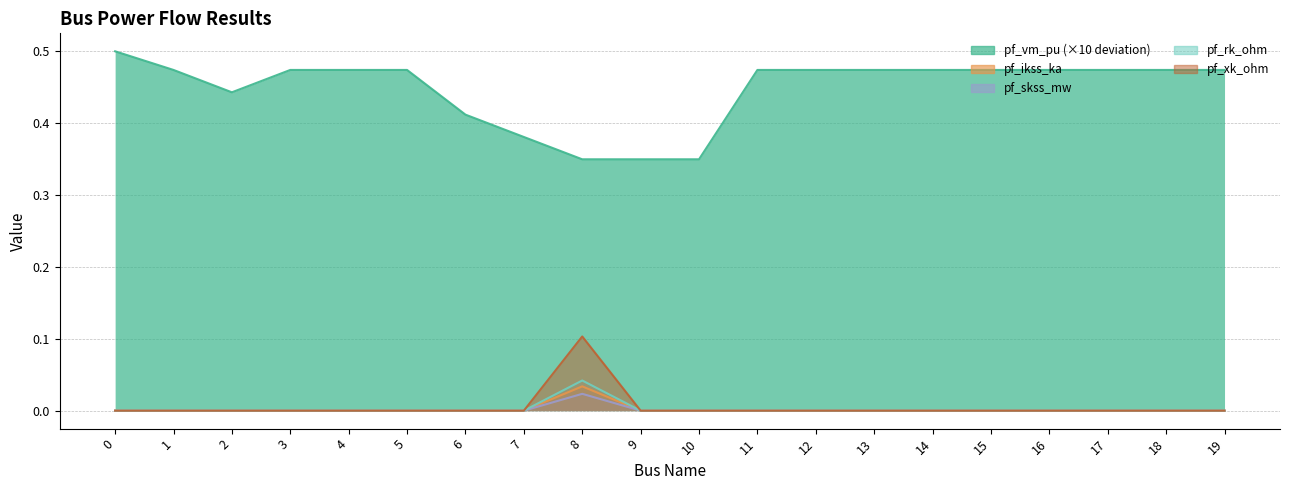

Reading left to right, what are all the values shown in this chart?

pf_vm_pu: 0.5	0.5	0.4	0.5	0.5	0.5	0.4	0.4	0.3	0.3	0.3	0.5	0.5	0.5	0.5	0.5	0.5	0.5	0.5	0.5
pf_ikss_ka: 0.0	0.0	0.0	0.0	0.0	0.0	0.0	0.0	0.0	0.0	0.0	0.0	0.0	0.0	0.0	0.0	0.0	0.0	0.0	0.0
pf_skss_mw: 0.0	0.0	0.0	0.0	0.0	0.0	0.0	0.0	0.0	0.0	0.0	0.0	0.0	0.0	0.0	0.0	0.0	0.0	0.0	0.0
pf_rk_ohm: 0.0	0.0	0.0	0.0	0.0	0.0	0.0	0.0	0.0	0.0	0.0	0.0	0.0	0.0	0.0	0.0	0.0	0.0	0.0	0.0
pf_xk_ohm: 0.0	0.0	0.0	0.0	0.0	0.0	0.0	0.0	0.1	0.0	0.0	0.0	0.0	0.0	0.0	0.0	0.0	0.0	0.0	0.0